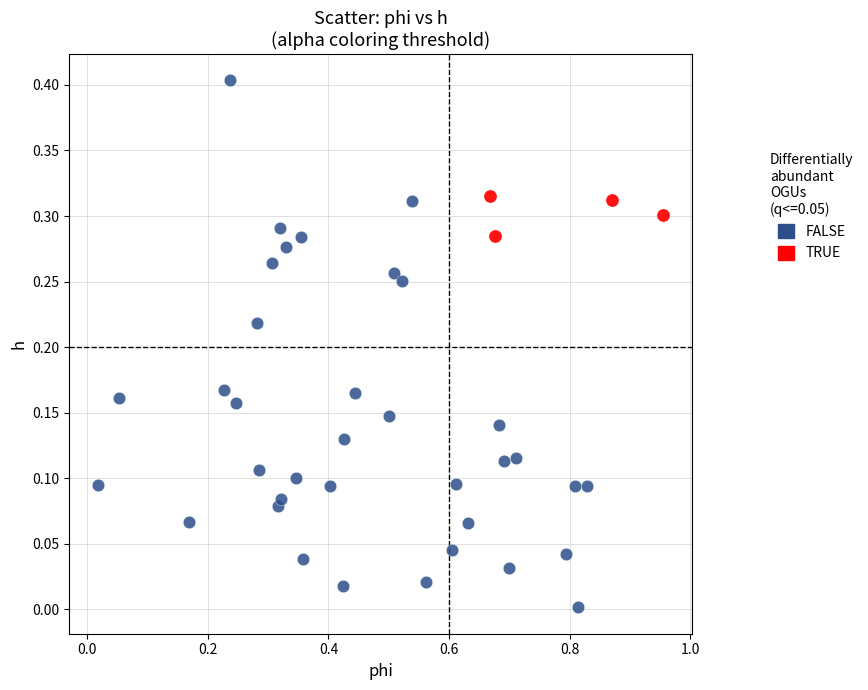

Which series has the widest spread of Y values?

FALSE